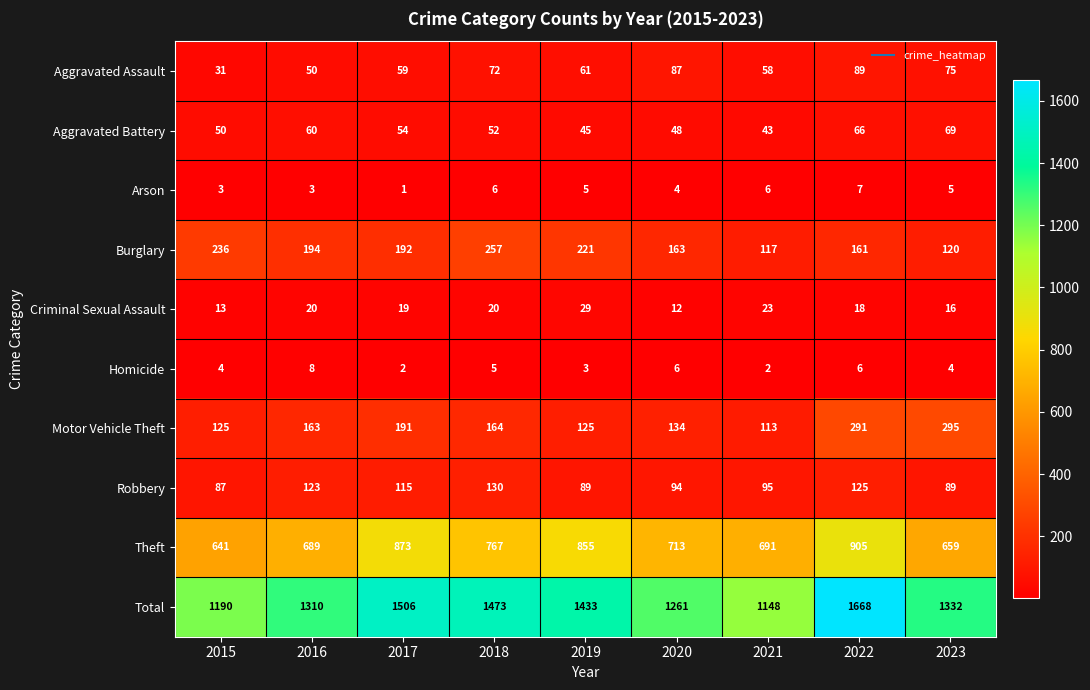

At how many categories does at least one series exceed 1659?

1